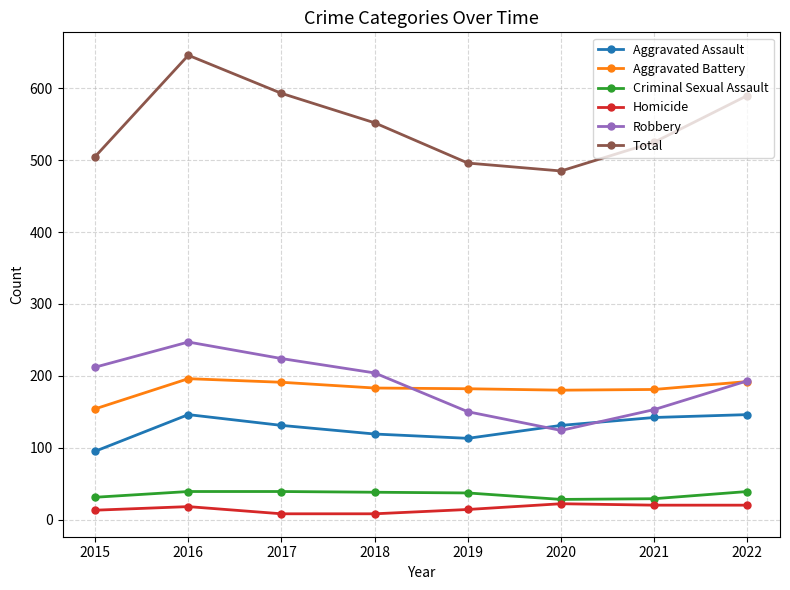

True or false: Aggravated Assault has a value of 95 at 2015.

True